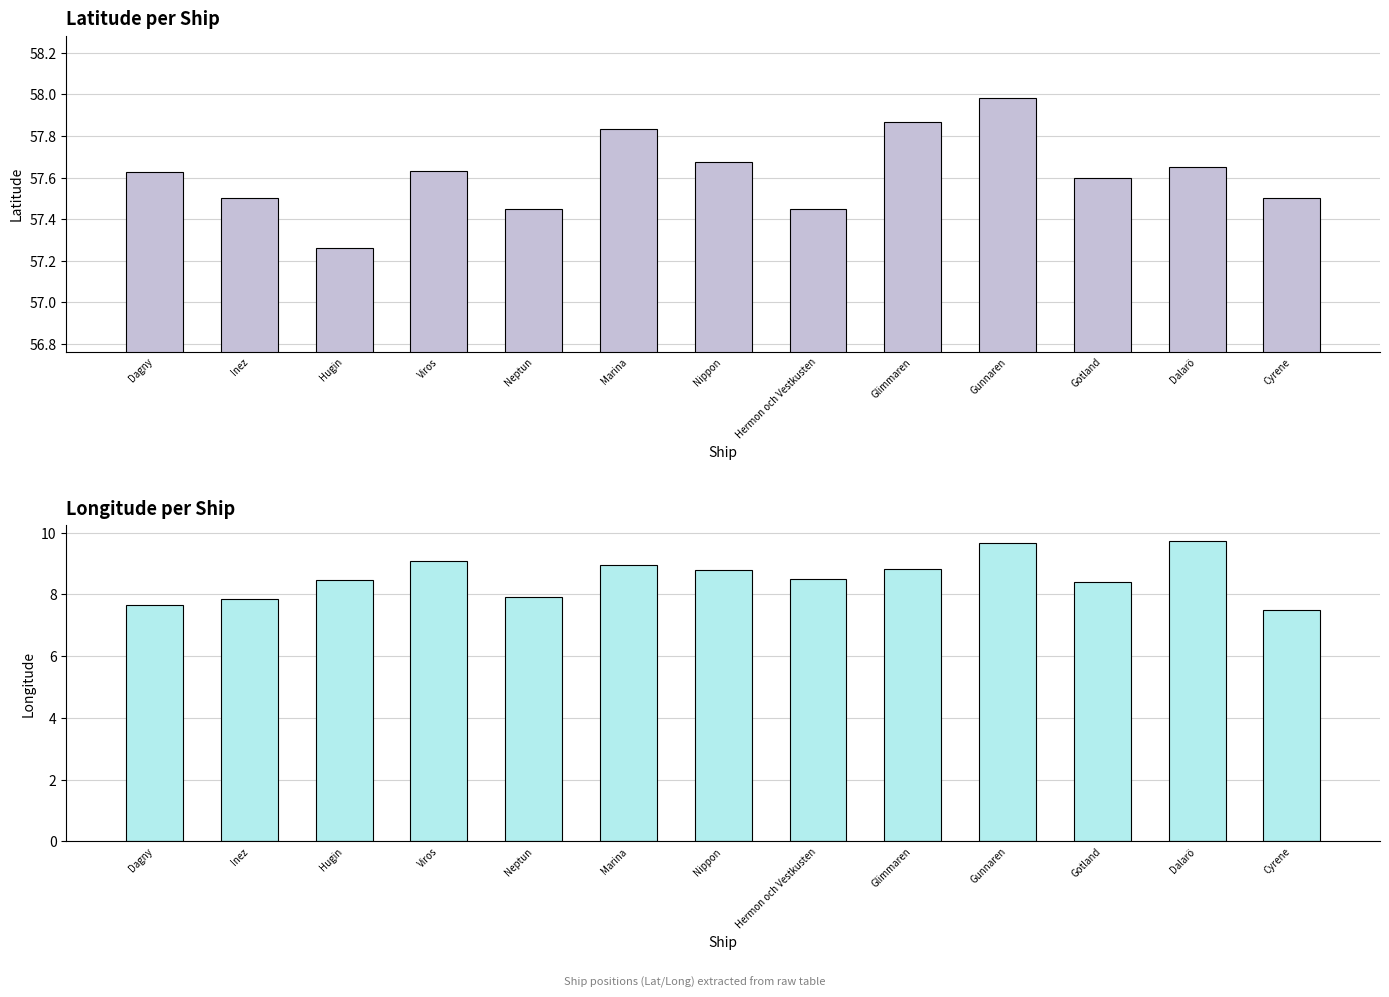

Which has a higher value, Dagny or Hermon och Vestkusten?

Dagny